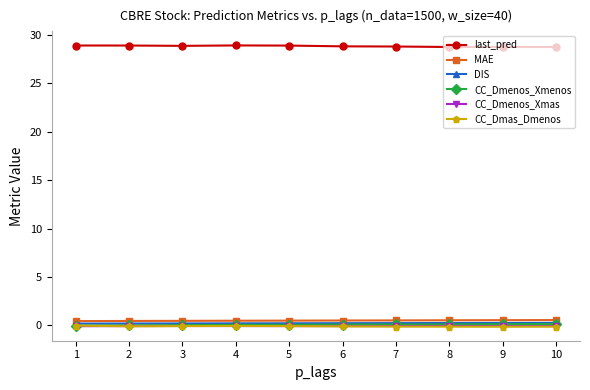

What is the difference between the MAE values at 1 and 9?

0.1